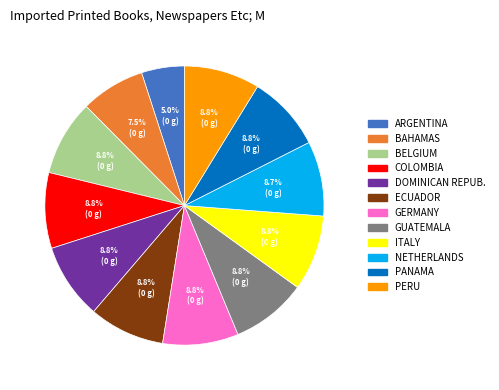

Does any single category account for the majority?

No